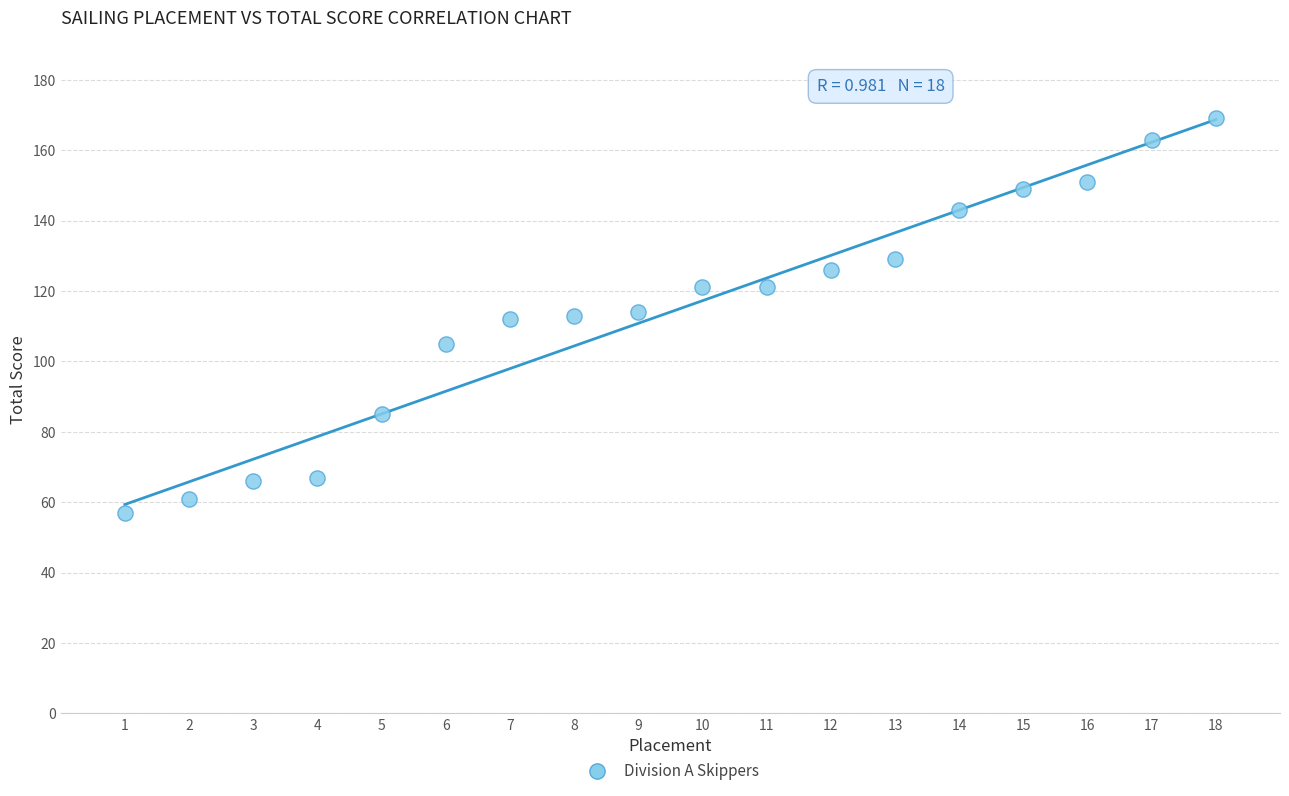

What is the range of X values (max minus min)?

17